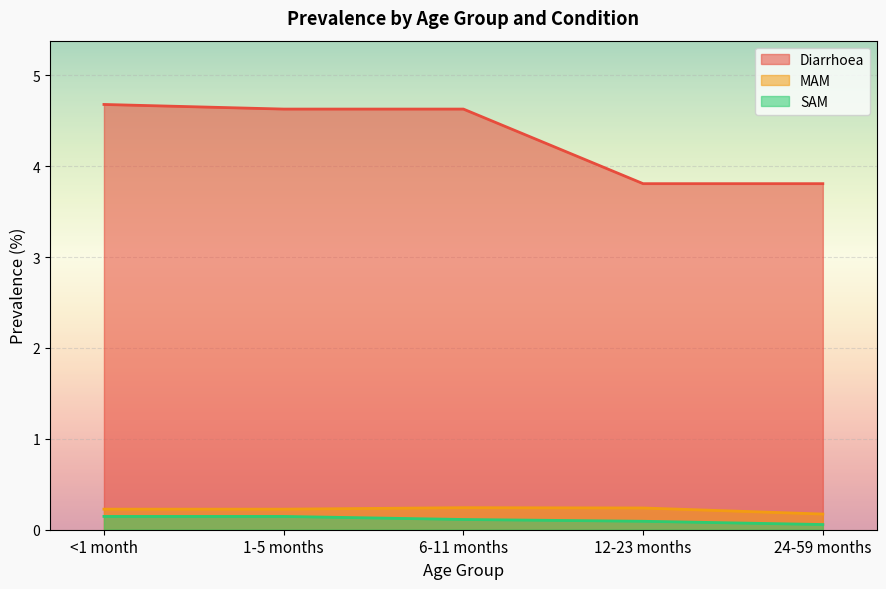

True or false: SAM and MAM intersect in this chart.

False